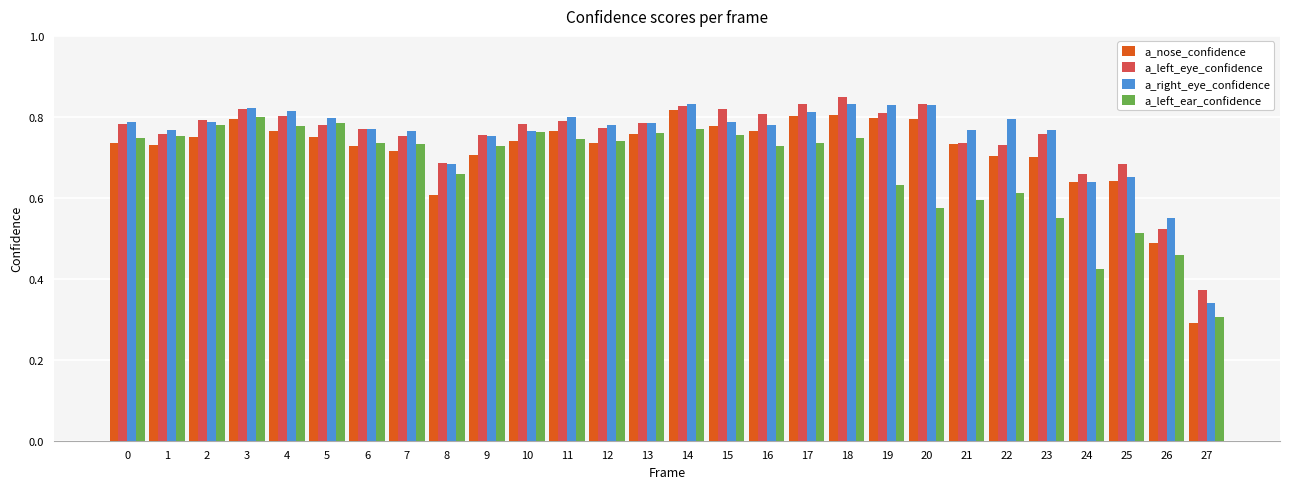

At how many categories does at least one series exceed 0?

28